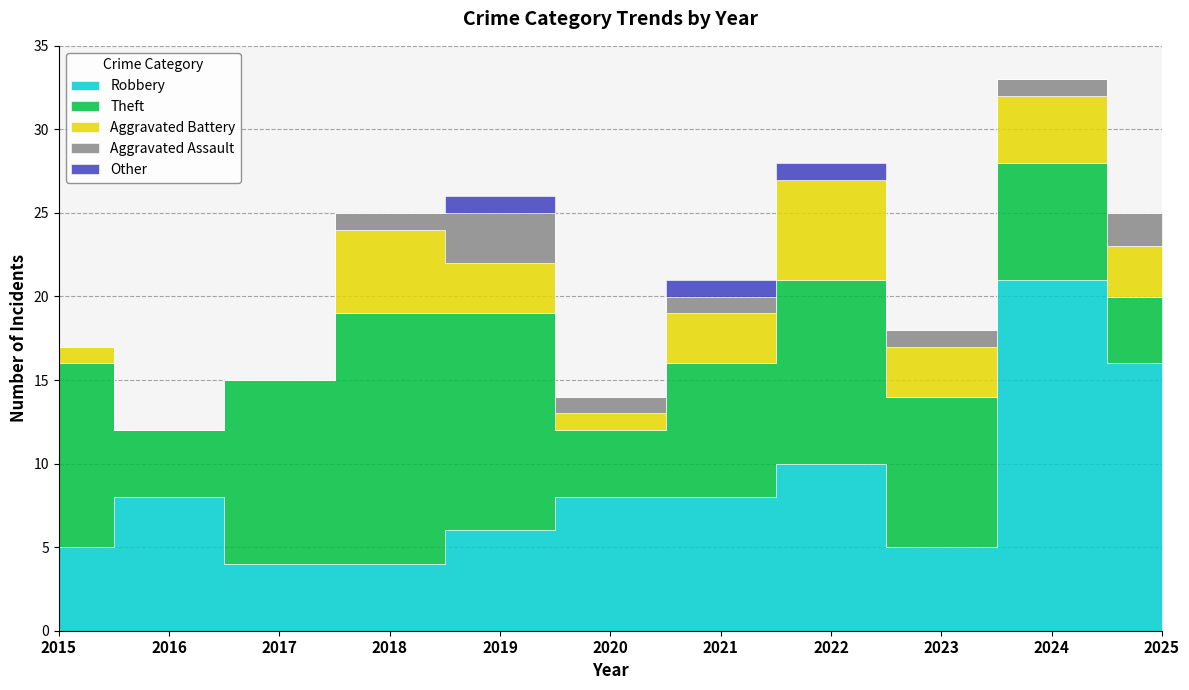

What is the difference between the second highest and second lowest values in the Theft series?

9